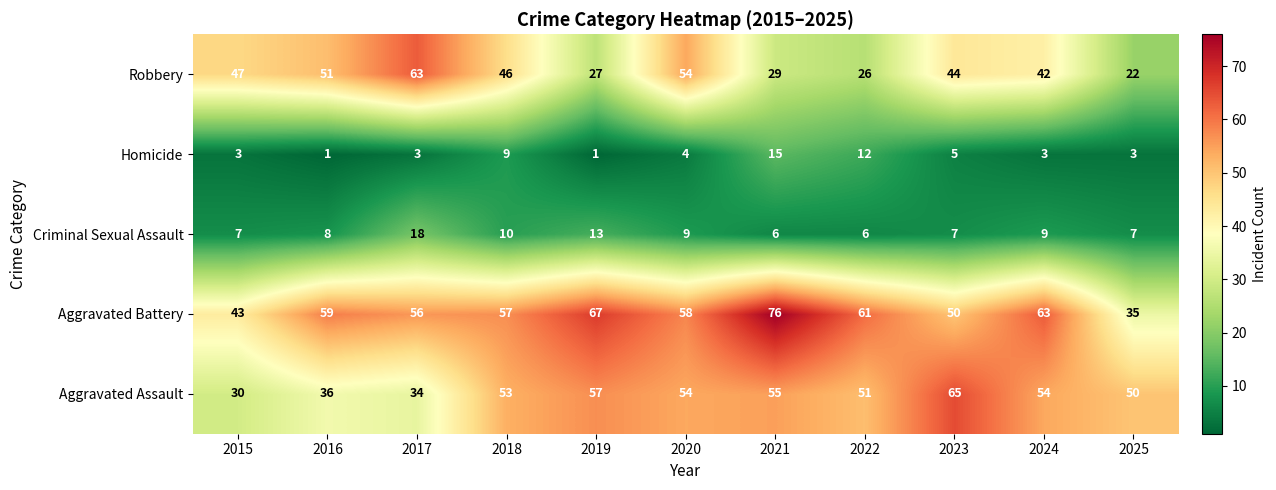

Rank the series by their maximum value, from highest to lowest.

Aggravated Battery, Aggravated Assault, Robbery, Criminal Sexual Assault, Homicide